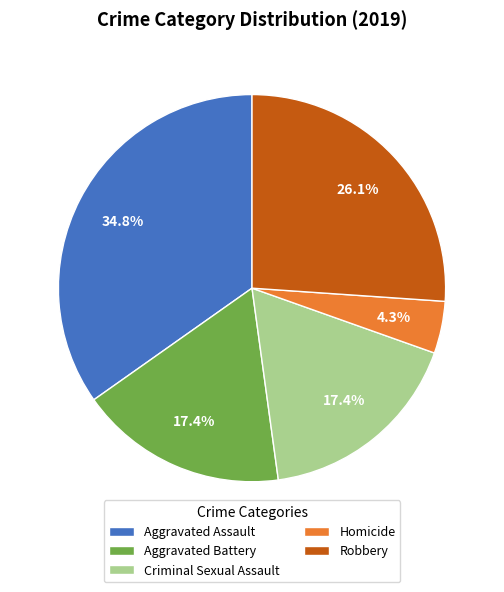

True or false: Criminal Sexual Assault accounts for 17% of the total.

True